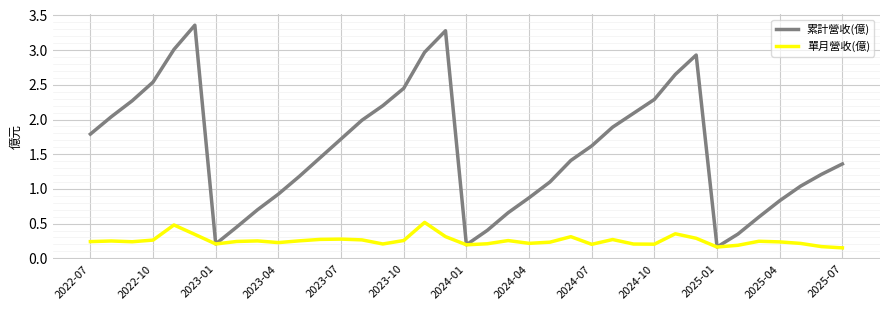

What is the average value of the 累計營收(億) series?

1.6